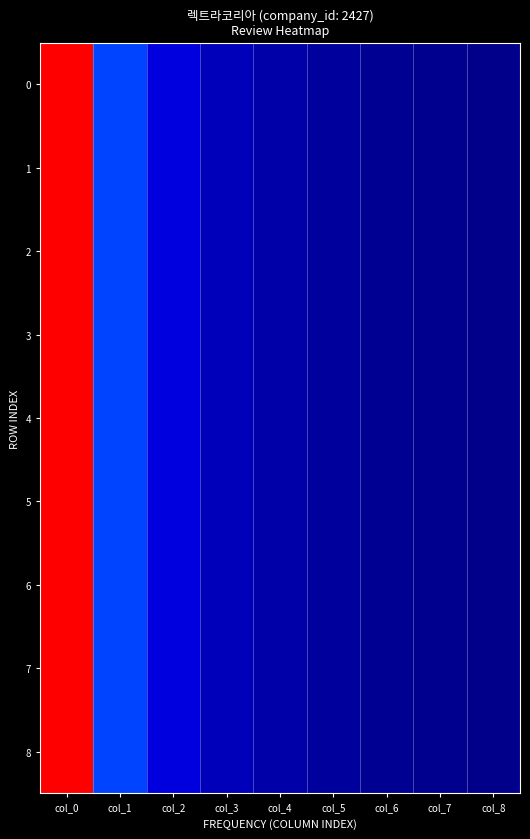

At which category is the sum across all series the highest?

col_0